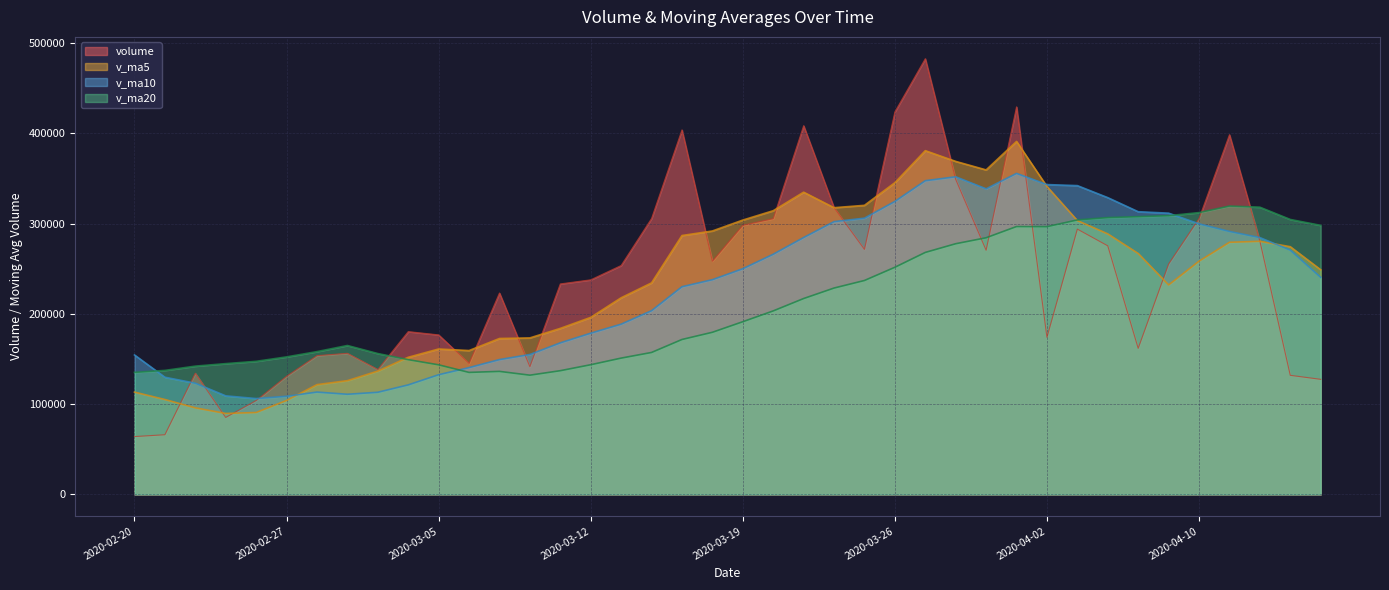

Is the value of v_ma20 at 2020-04-14 greater than the value of v_ma5 at 2020-03-04?

Yes